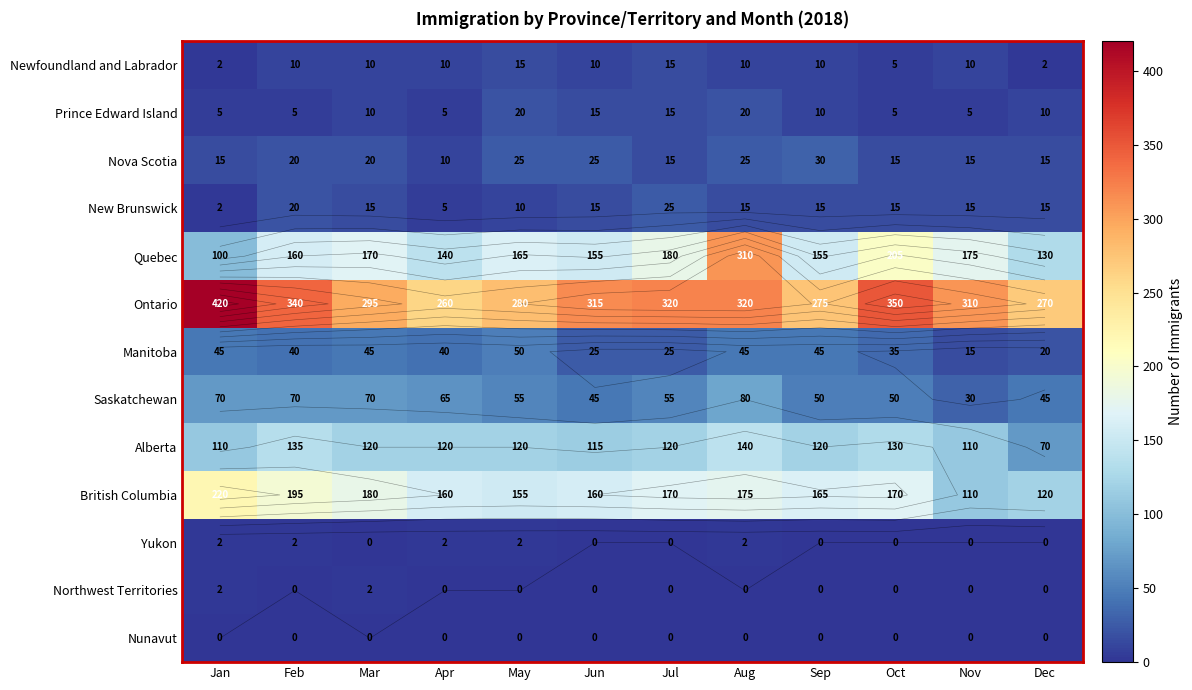

Is it true that Alberta equals 130 at Oct?

True